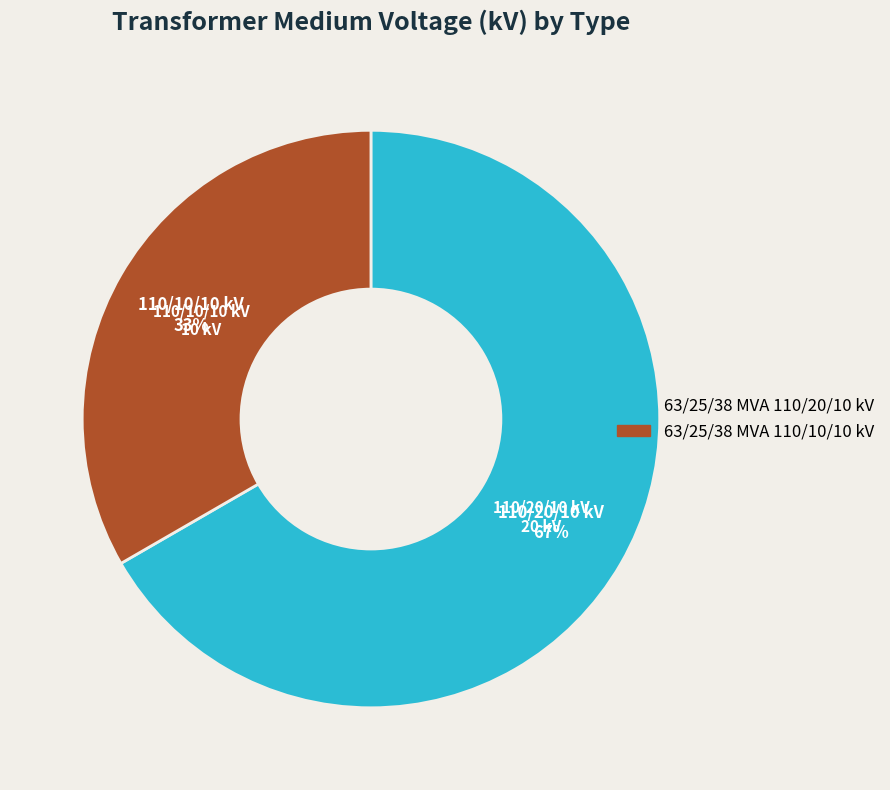

What is the largest slice in the pie chart?

63/25/38 MVA 110/20/10 kV